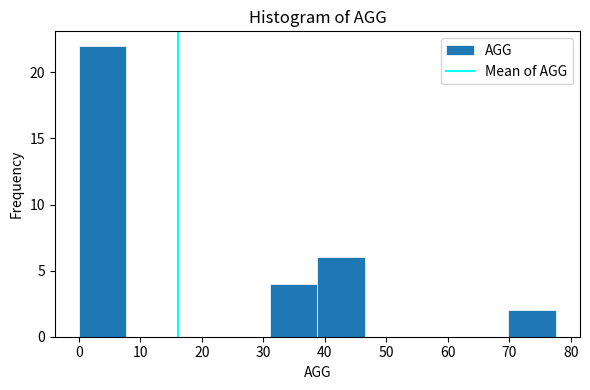

Reading left to right, list every bar in this chart as the range it spans on the x-axis followed by its height. Neither the bar edges nor the heights are printed on the chart, so give them approximately, as read against the axes.

0 to 8: 22
8 to 16: 0
16 to 23: 0
23 to 31: 0
31 to 39: 4
39 to 47: 6
47 to 54: 0
54 to 62: 0
62 to 70: 0
70 to 78: 2